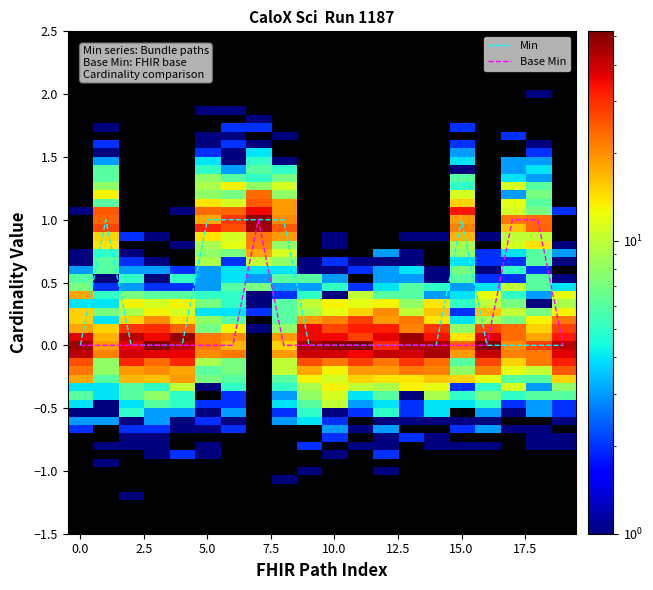

What is the difference between the second highest and minimum values in the Base Min series?

1